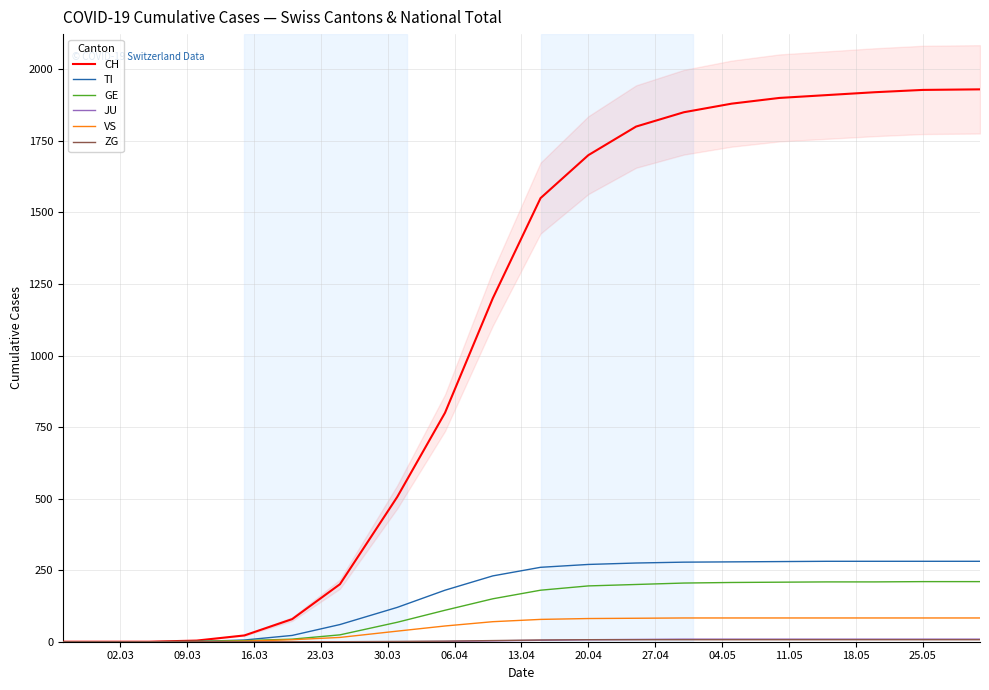

True or false: CH has a value of 1565 at 04.05.

False